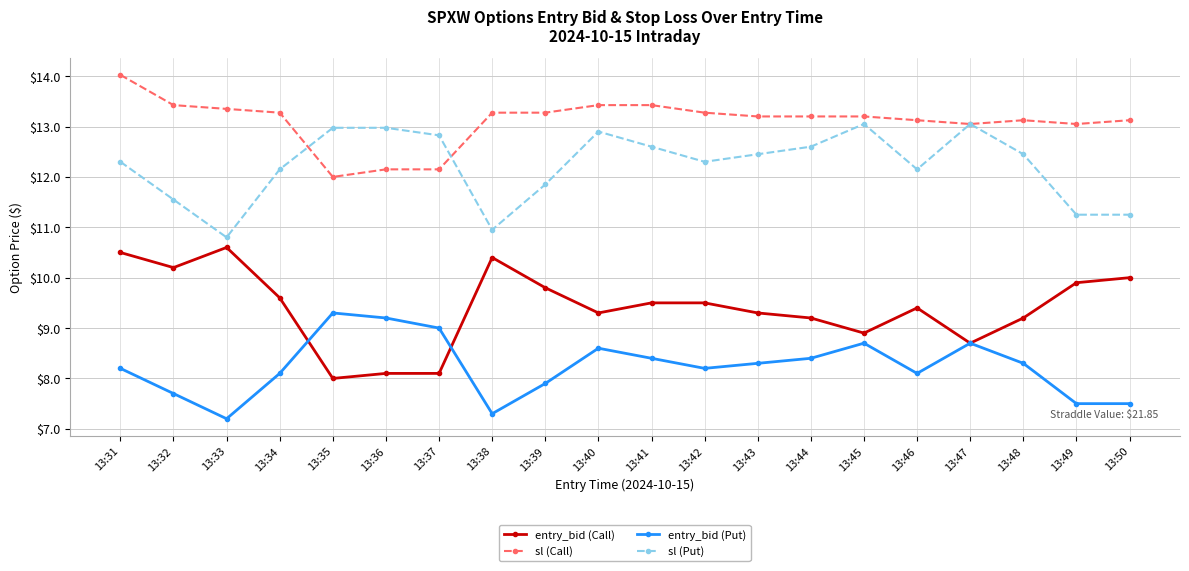

Which series has the largest range (max minus min)?

entry_bid (Call)